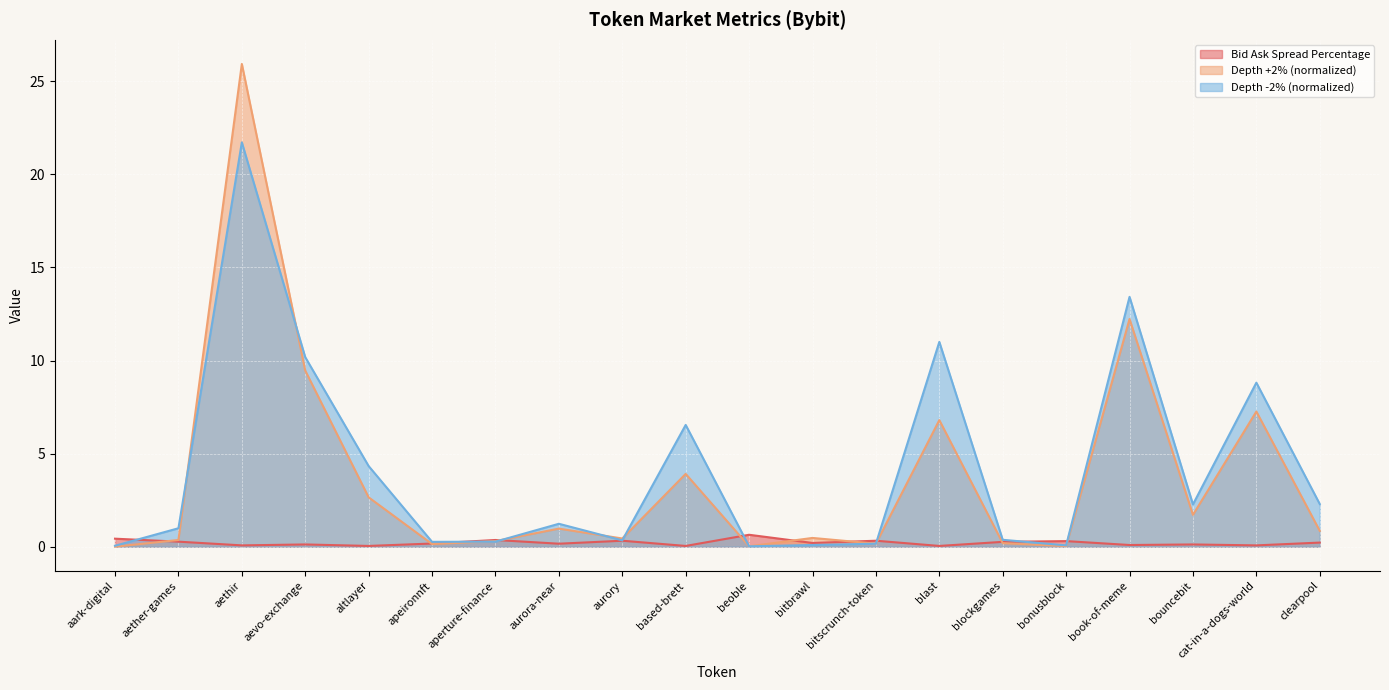

Which category has the lowest value across all series?

aark-digital